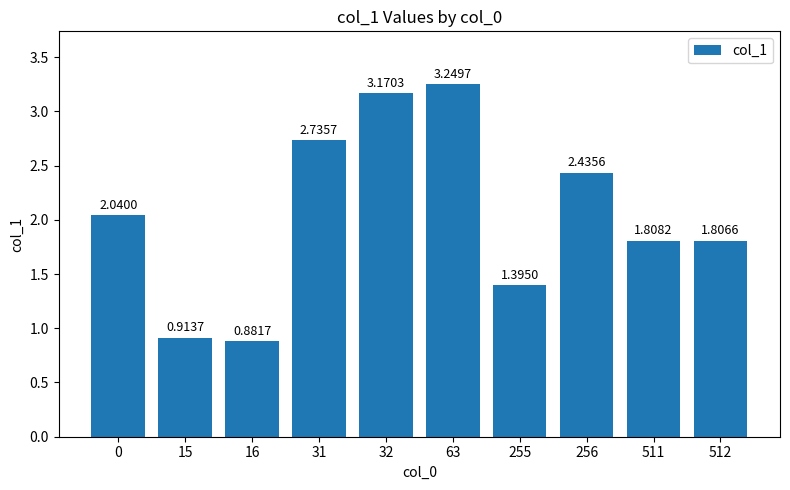

What is the sum of all values?

20.4